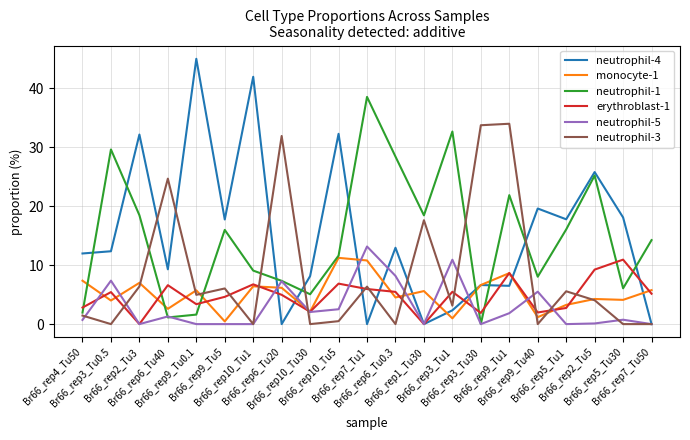

What are all the series names shown in the legend?

neutrophil-4, monocyte-1, neutrophil-1, erythroblast-1, neutrophil-5, neutrophil-3